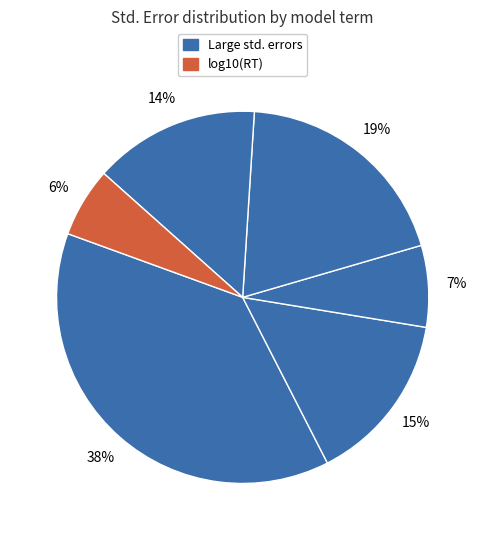

What is the smallest slice in the pie chart?

log10(RT)